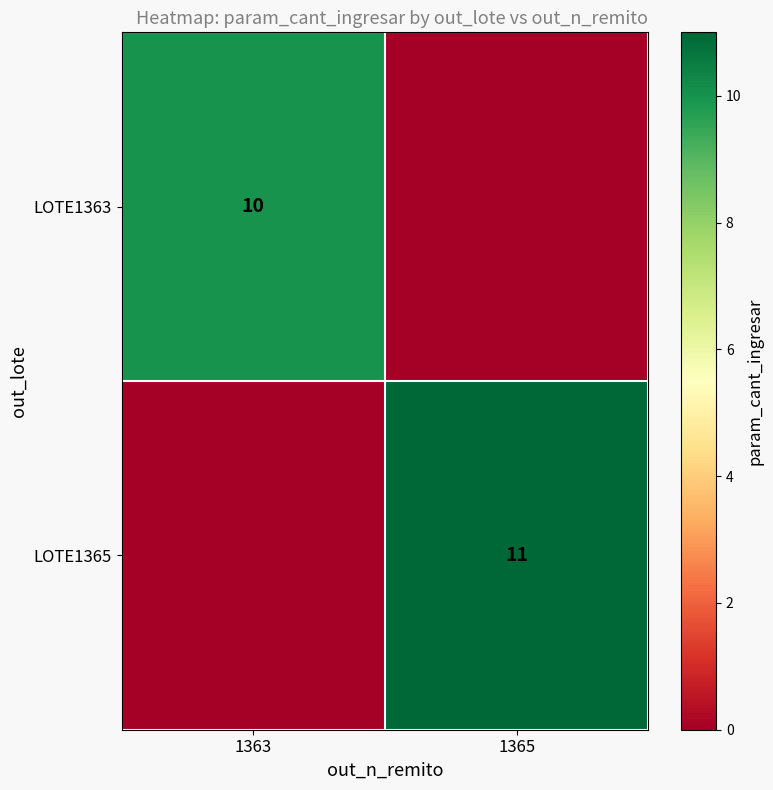

The value of LOTE1365 at 1365 is 16. True or false?

False